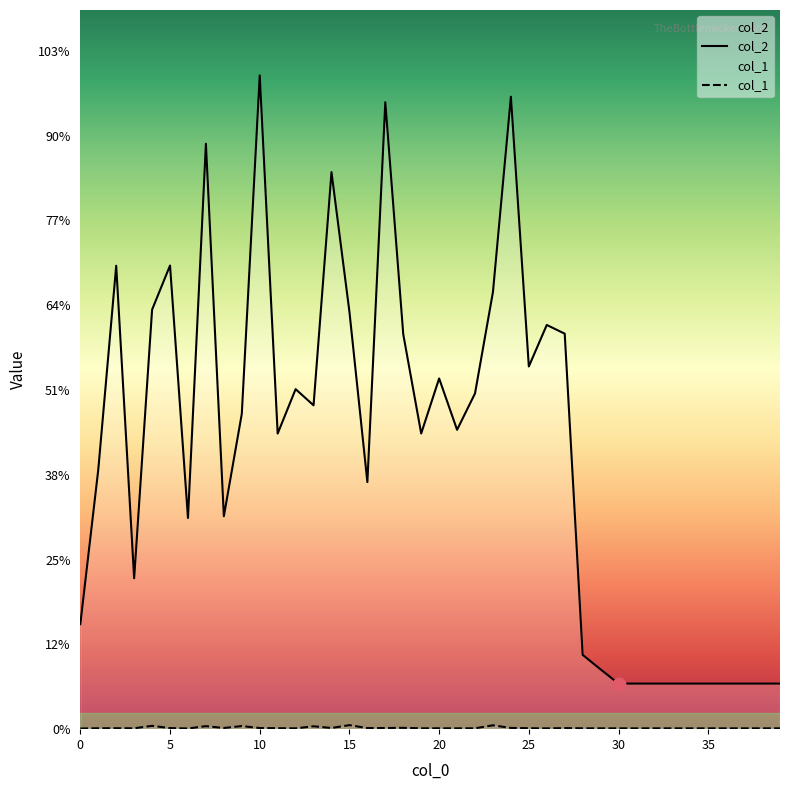

Is the value of col_1 at 0 greater than the value of col_2 at 22?

No